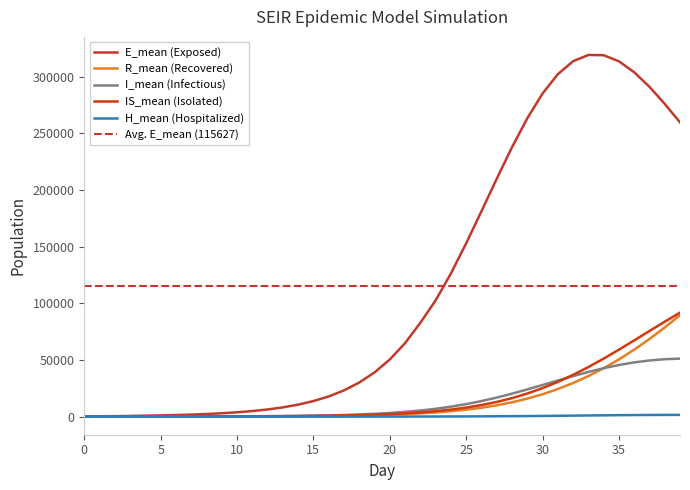

What is the difference between the IS_mean values at 9 and 3?

117.0